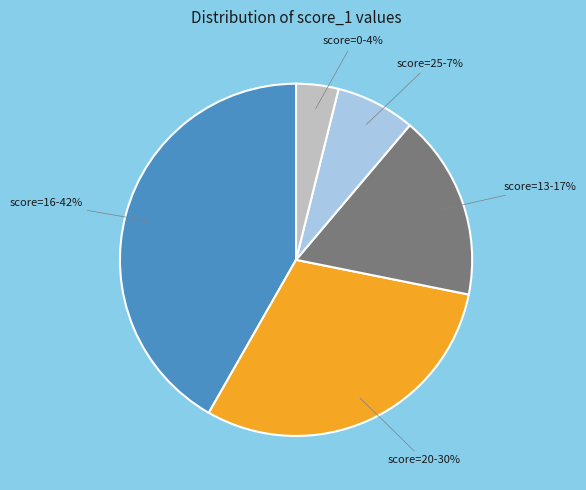

Is the sum of score=20-30% and score=13-17% greater than half?

No